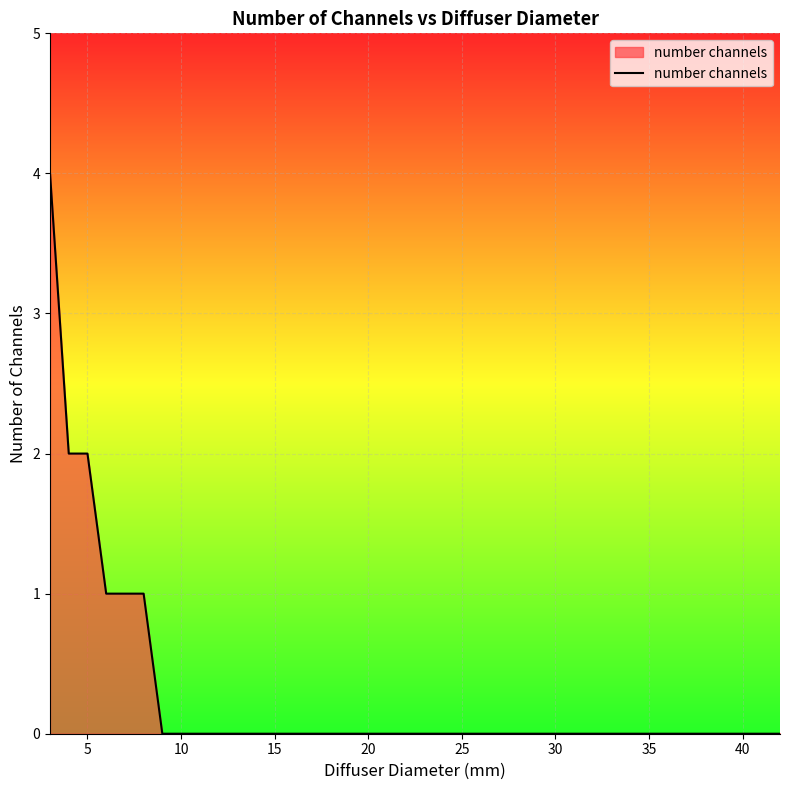

What is the maximum value shown in the chart?

4